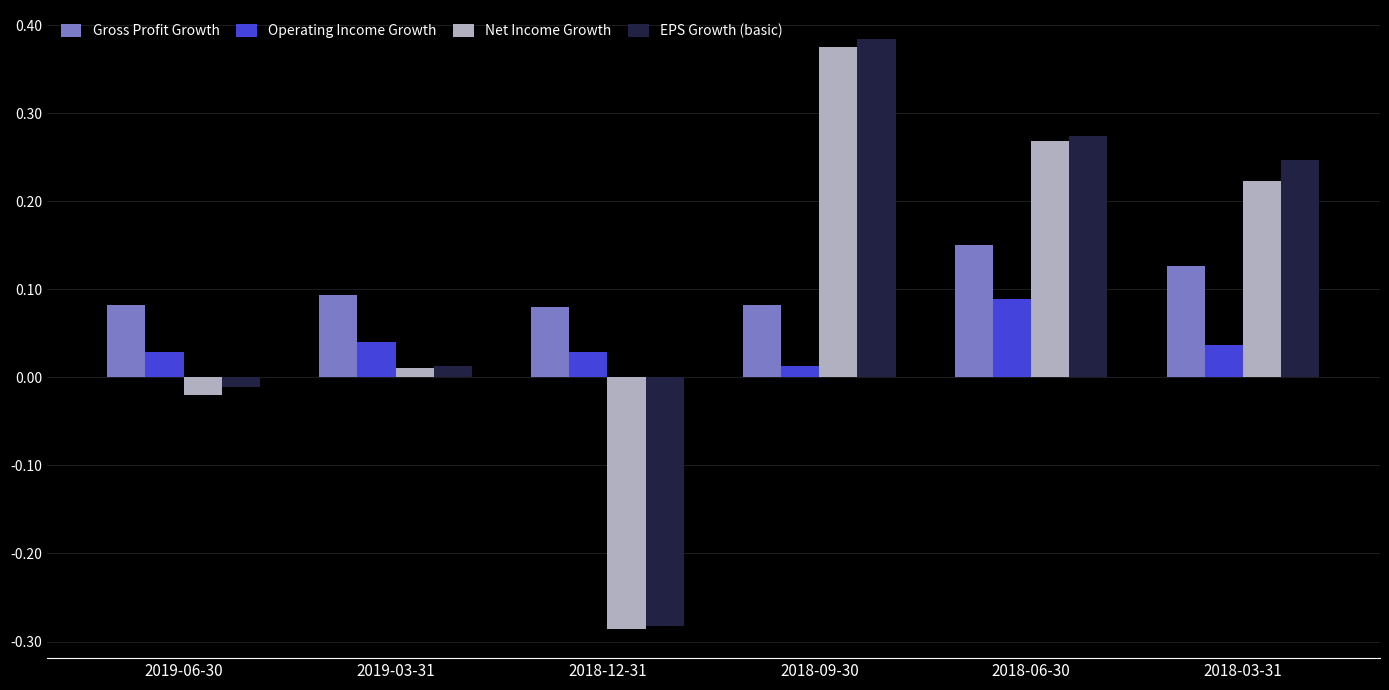

Which series has the largest range (max minus min)?

EPS Growth (basic)